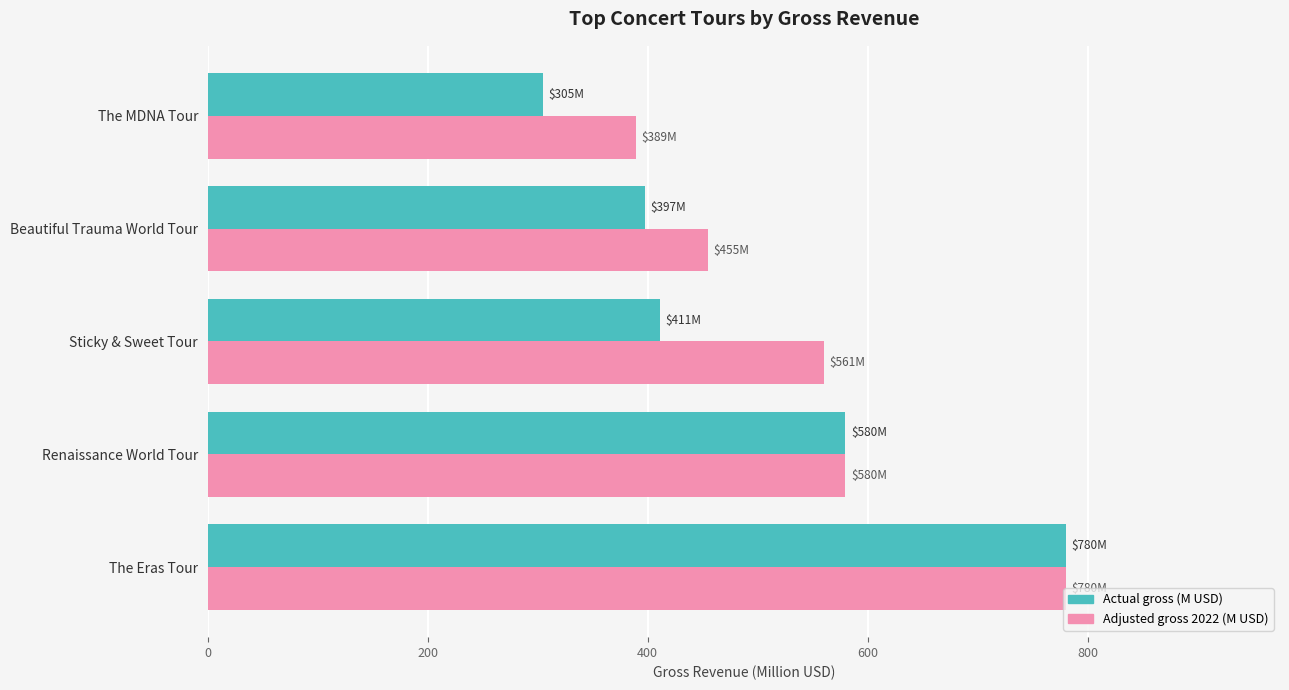

True or false: Actual gross (M USD) has a value of 359.7 at The Eras Tour.

False